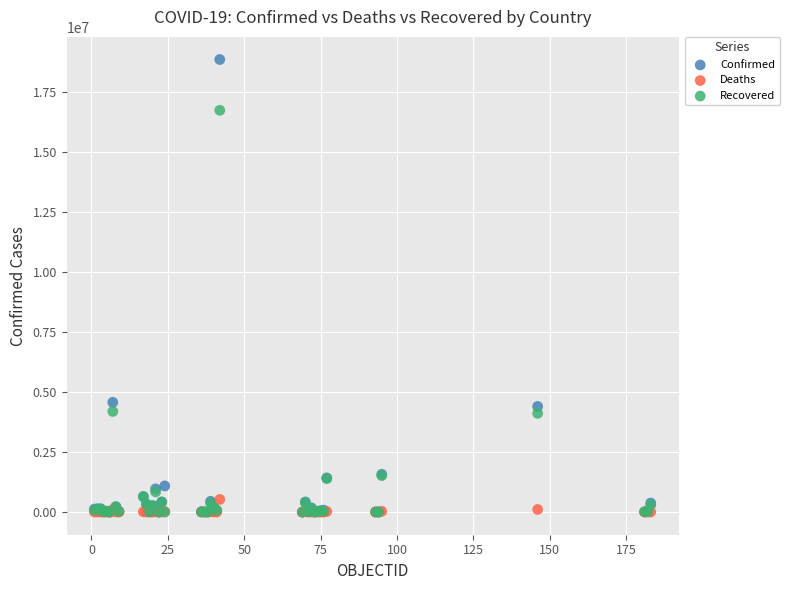

Which series contains the highest Y value?

Confirmed